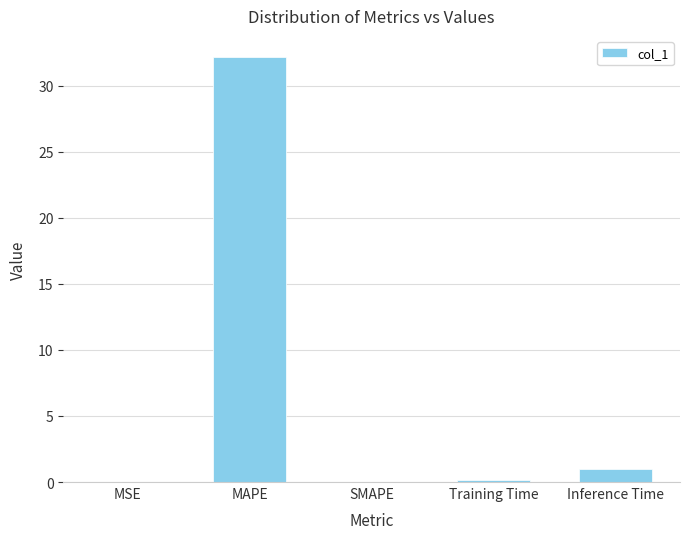

Between Inference Time and MSE, which is larger?

Inference Time